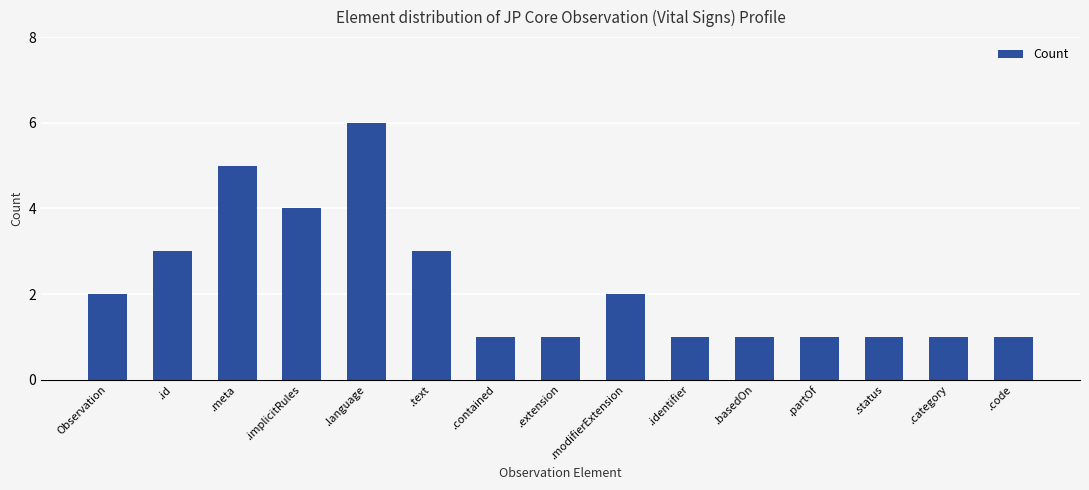

What is the greatest value displayed?

6